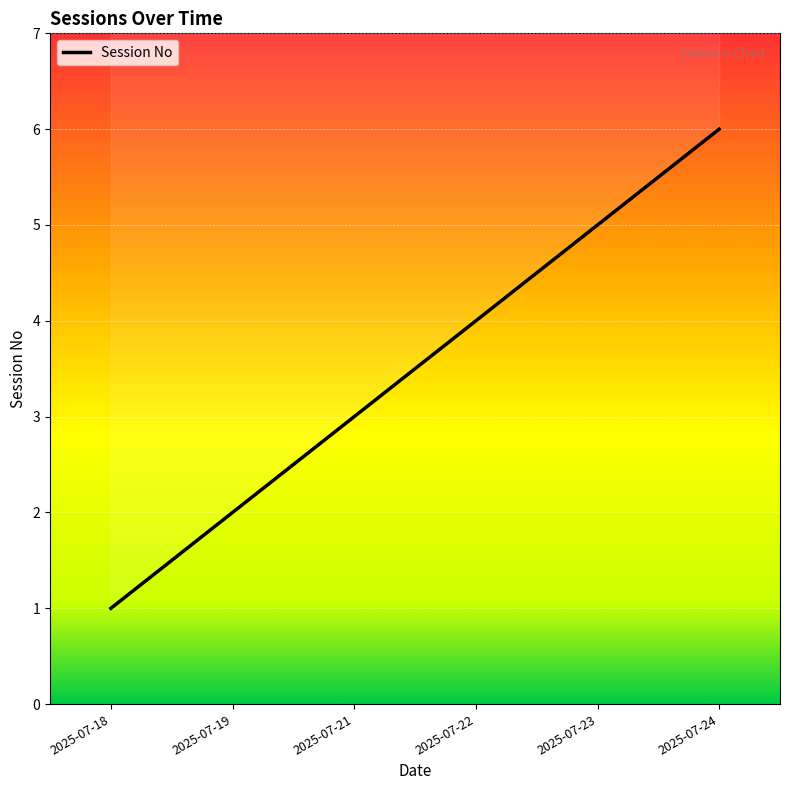

True or false: the data has more than 2 interior local peaks.

False